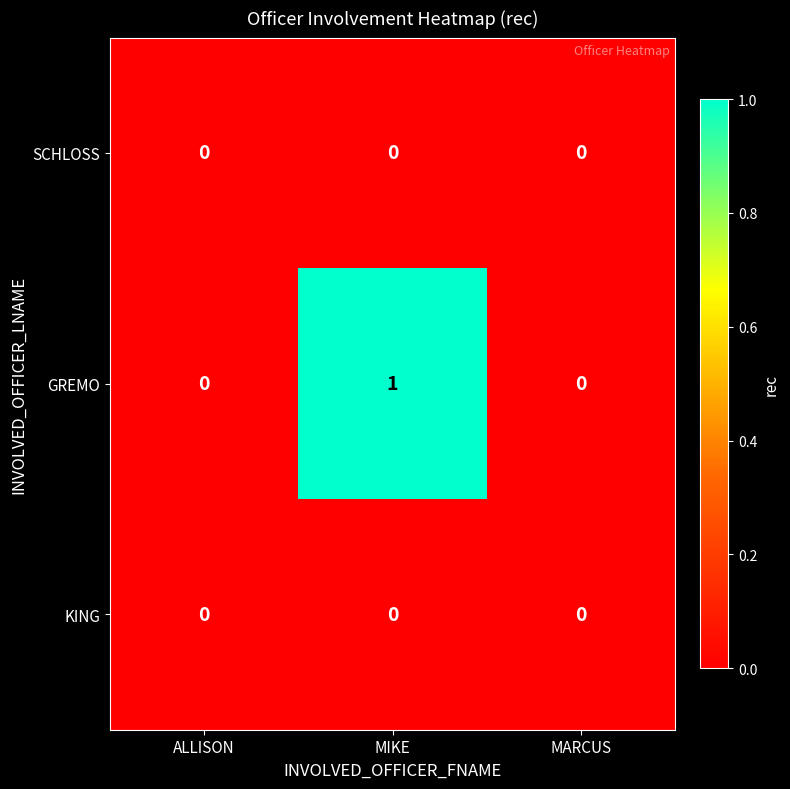

The SCHLOSS series shows 0 at ALLISON. True or false?

True